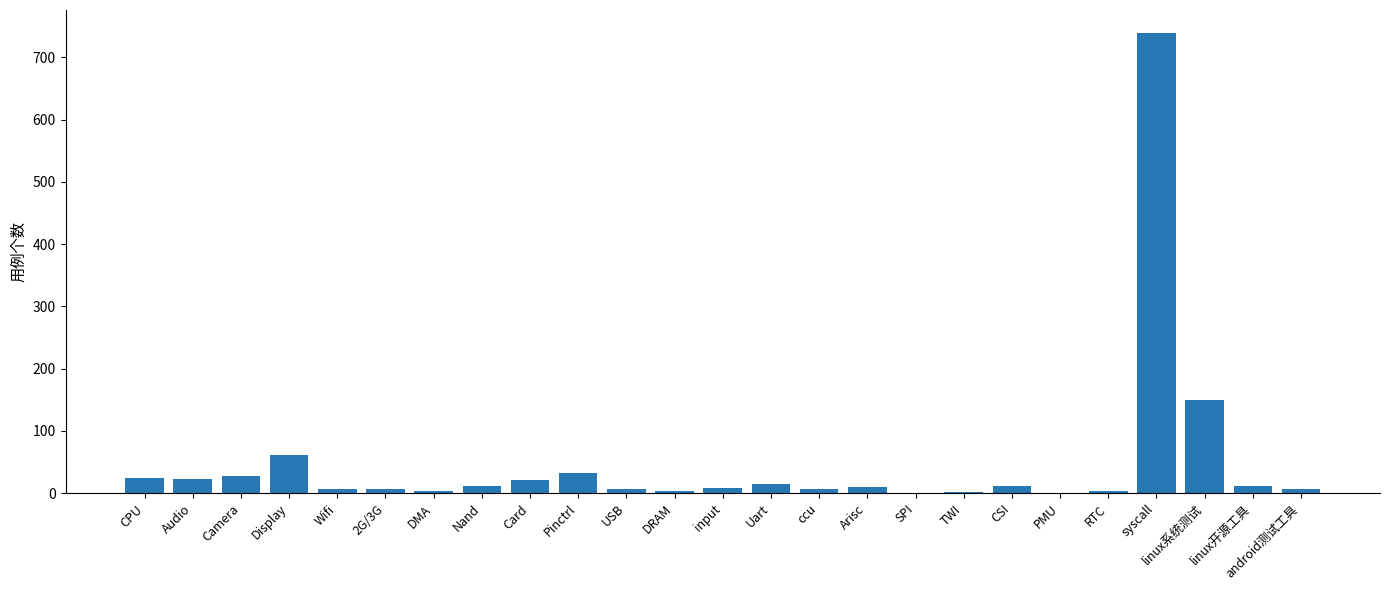

What is the sum of all values?

1196